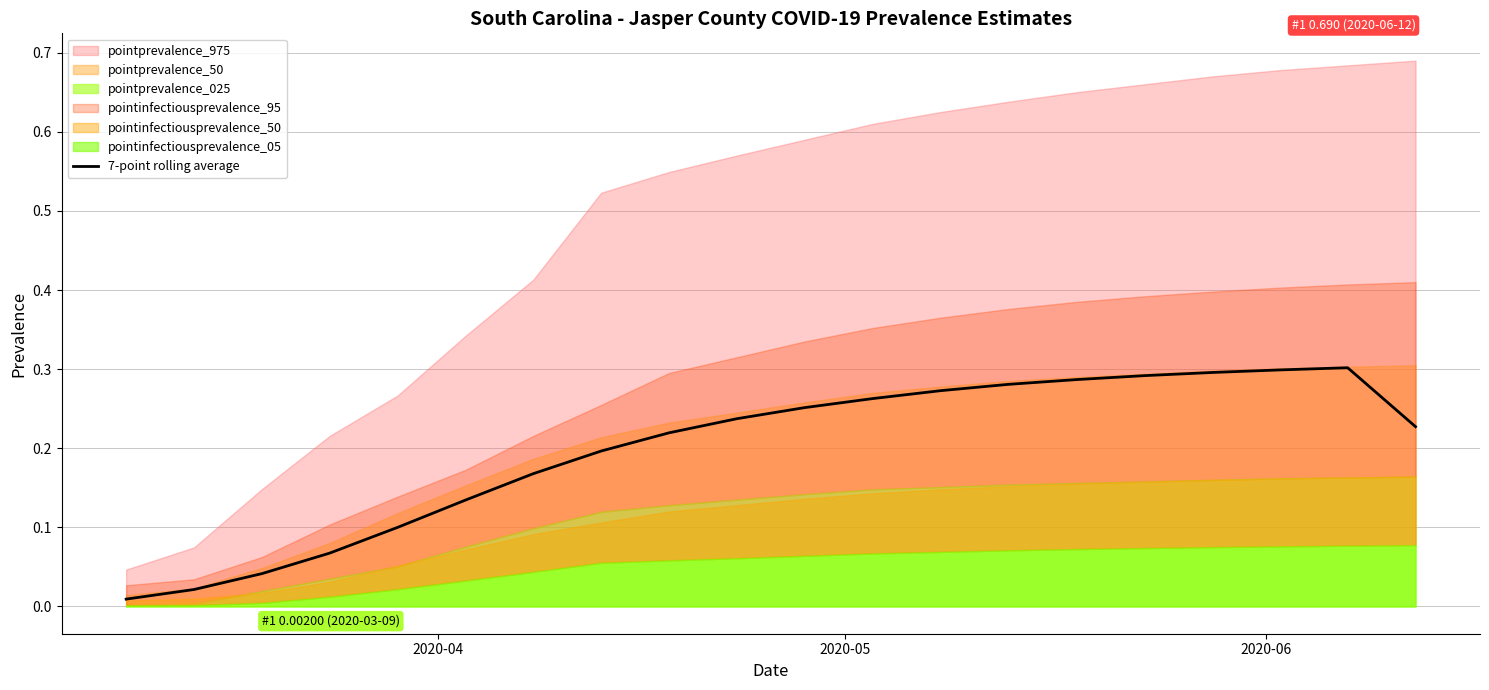

How many interior local peaks (higher than both neighbors) does the data have?

1